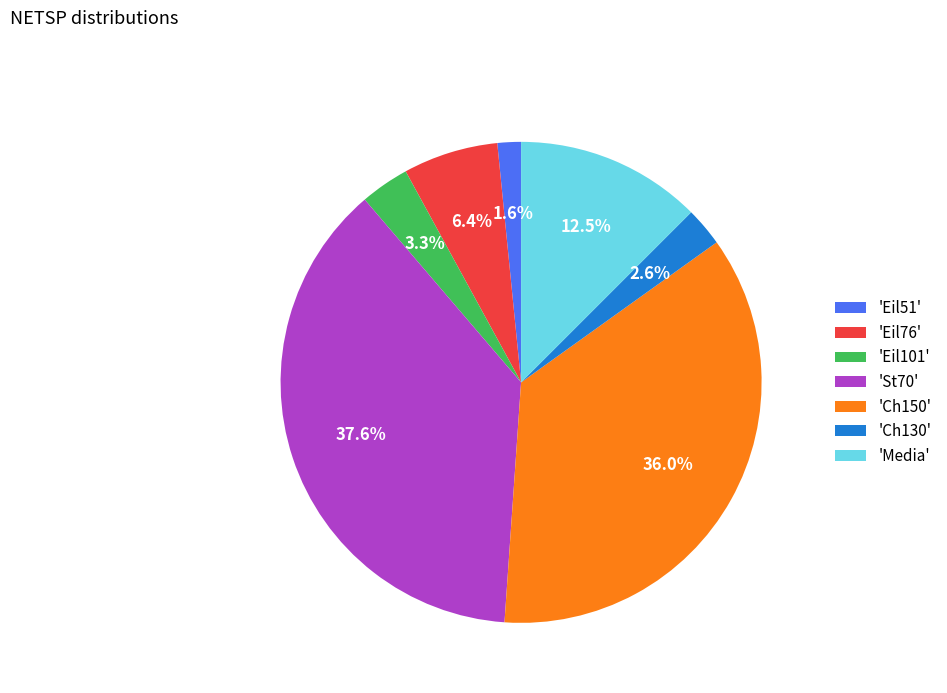

Approximately how many times larger is the value at 'Eil51' compared to 'Eil101'?

0.5